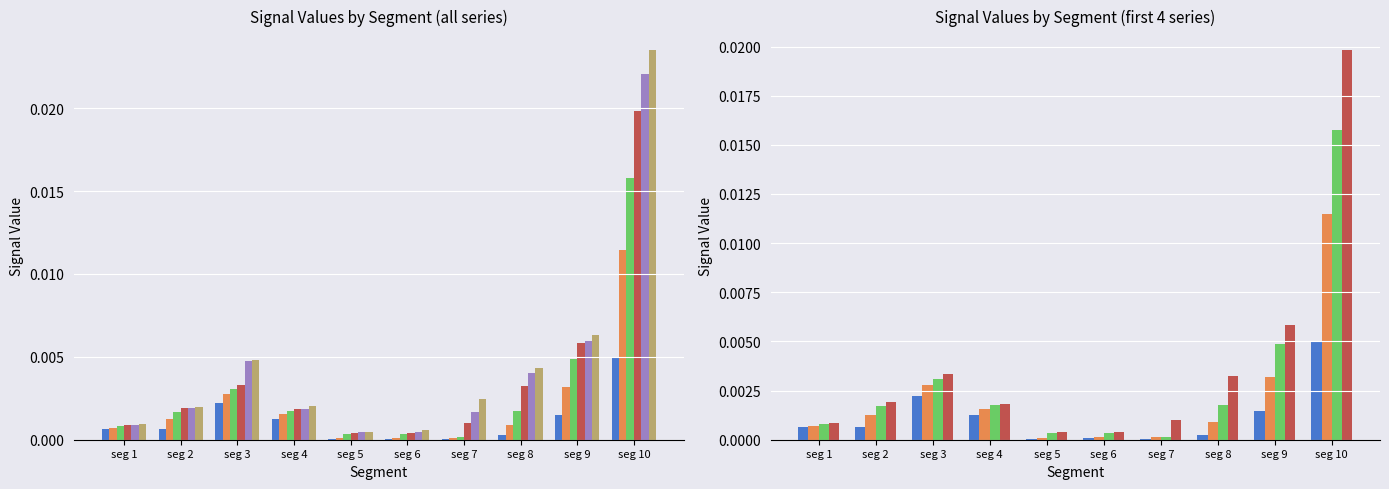

At how many categories does at least one series exceed 0?

10